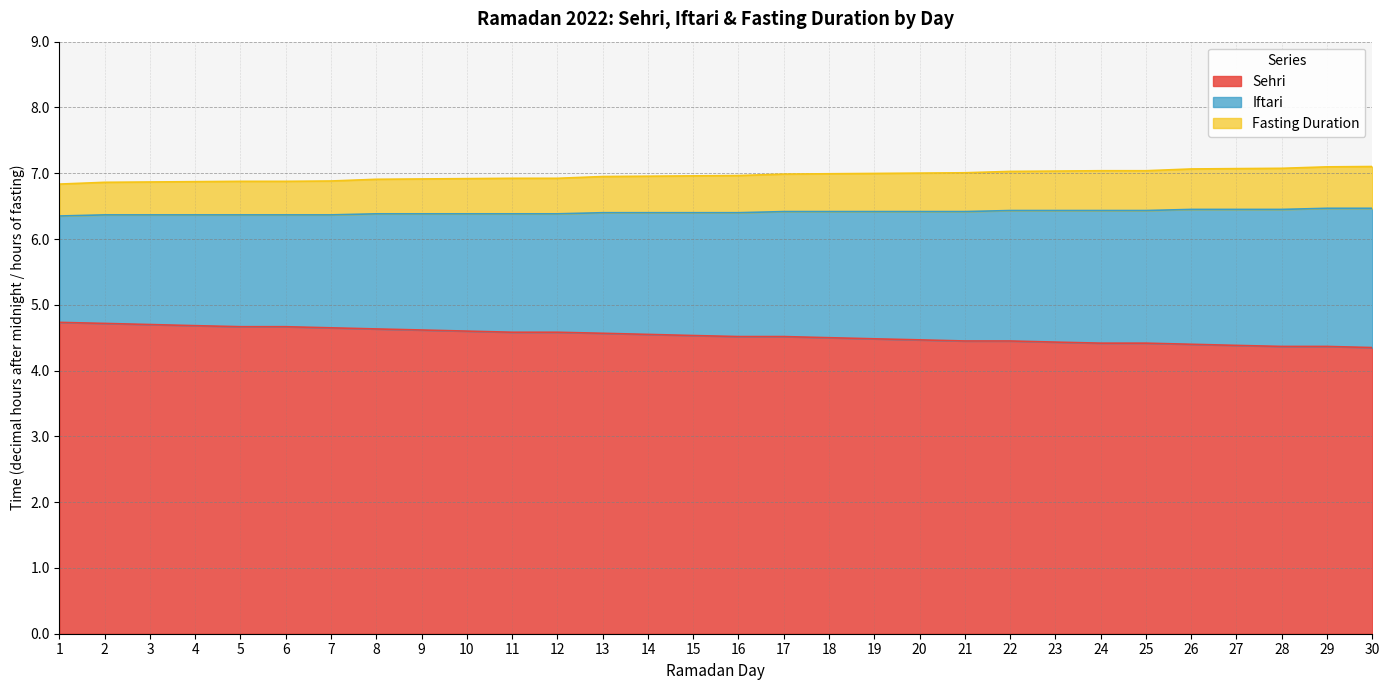

Reading left to right, extract all data points from this chart.

Sehri: 4.7	4.7	4.7	4.7	4.7	4.7	4.7	4.6	4.6	4.6	4.6	4.6	4.6	4.5	4.5	4.5	4.5	4.5	4.5	4.5	4.5	4.5	4.4	4.4	4.4	4.4	4.4	4.4	4.4	4.3
Iftari: 6.3	6.4	6.4	6.4	6.4	6.4	6.4	6.4	6.4	6.4	6.4	6.4	6.4	6.4	6.4	6.4	6.4	6.4	6.4	6.4	6.4	6.4	6.4	6.4	6.4	6.5	6.5	6.5	6.5	6.5
Fasting Duration: 6.8	6.9	6.9	6.9	6.9	6.9	6.9	6.9	6.9	6.9	6.9	6.9	6.9	7.0	7.0	7.0	7.0	7.0	7.0	7.0	7.0	7.0	7.0	7.0	7.0	7.1	7.1	7.1	7.1	7.1